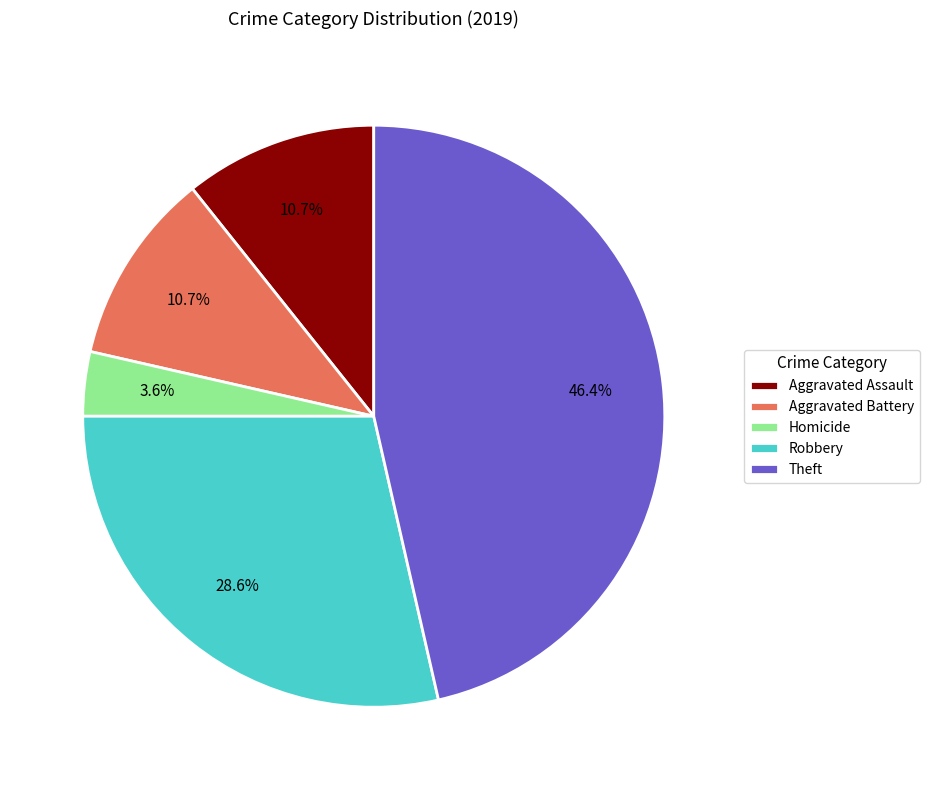

What is the total percentage of Theft and Aggravated Battery?

57.1%